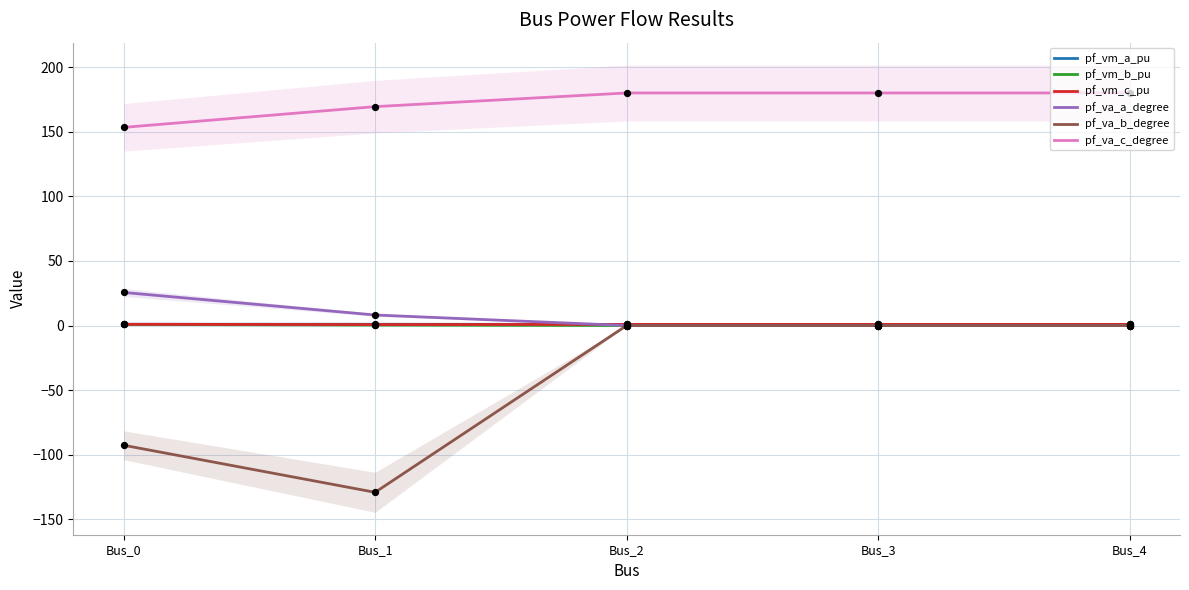

Which series contains the lowest Y value?

pf_va_b_degree